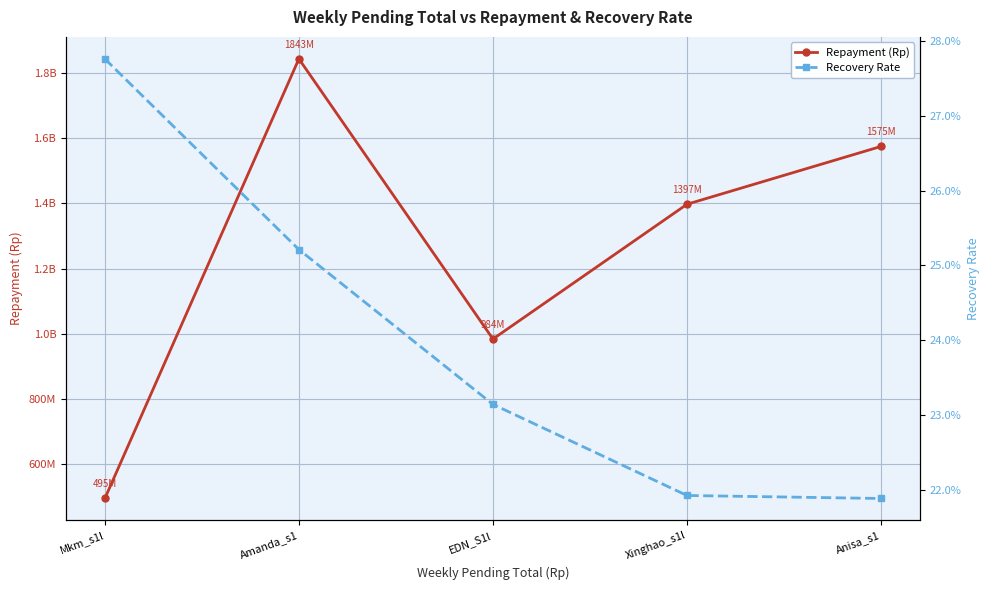

Is the value of Repayment (Rp) at Mkm_s1l greater than the value of Recovery Rate at Xinghao_s1l?

Yes